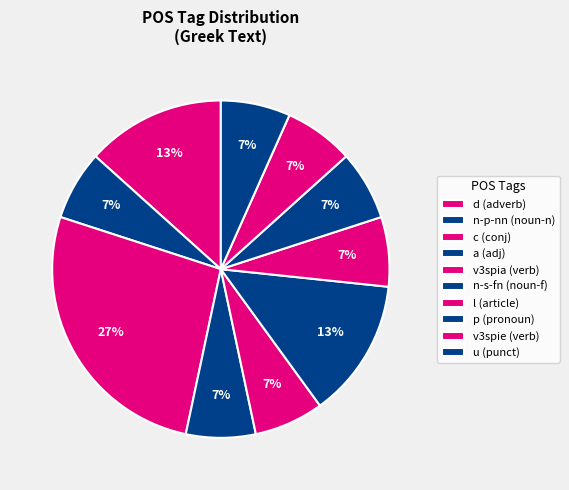

How many slices are in this pie chart?

10